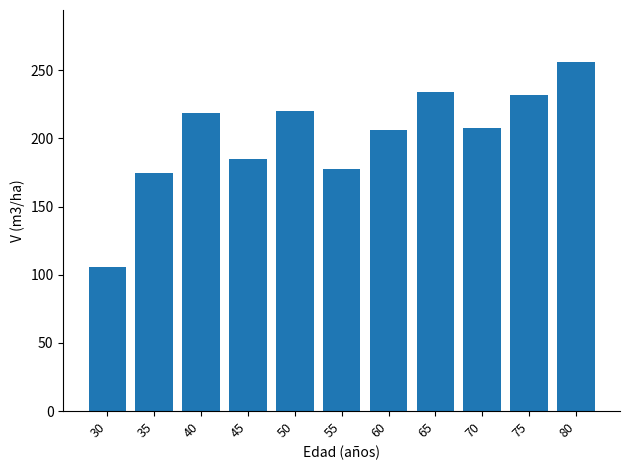

What is the ratio of the value at 50 to the value at 80?

0.9